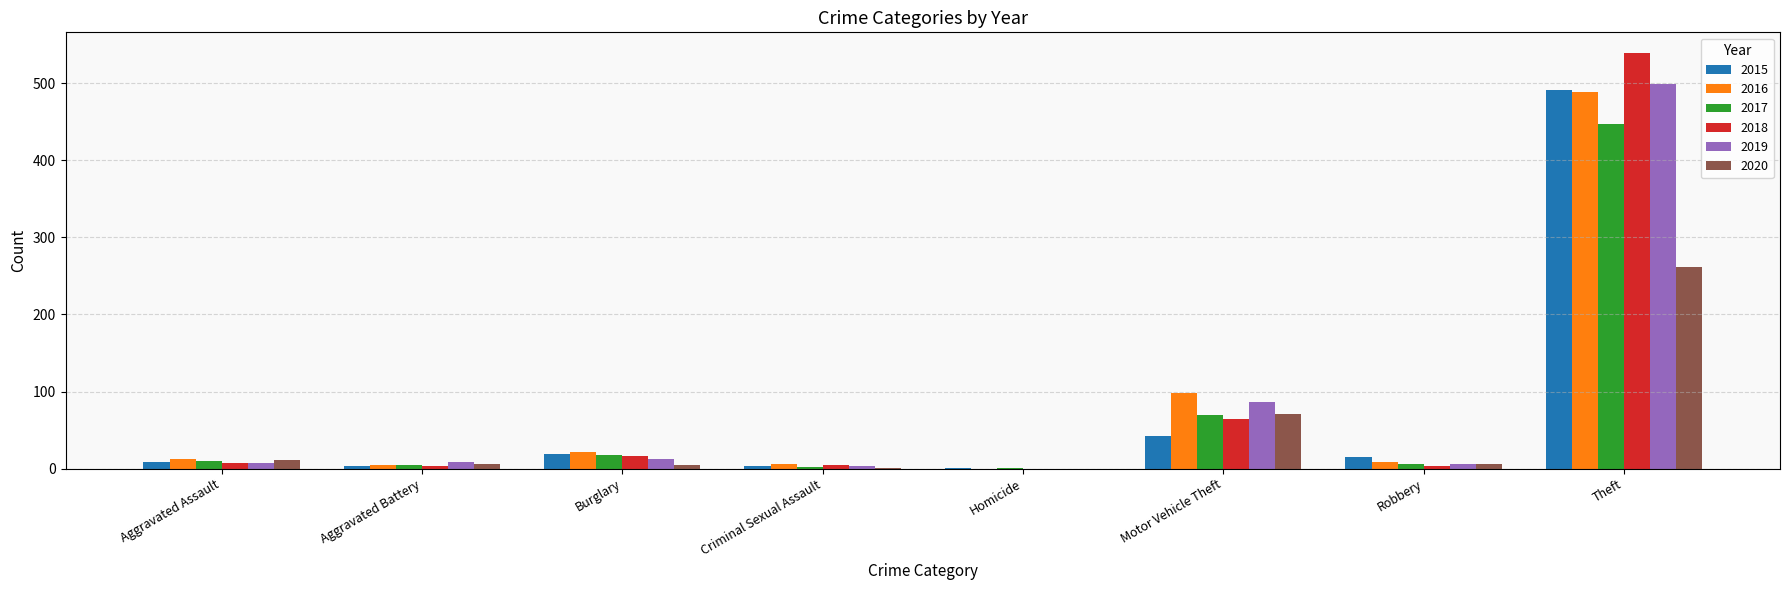

Are the bars horizontal?

No